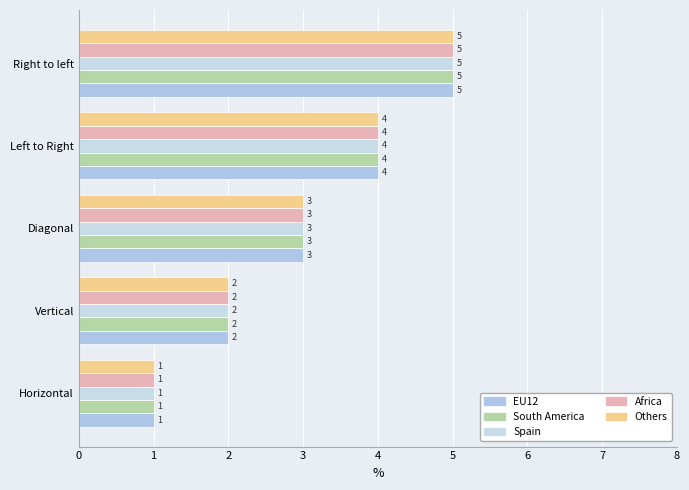

What are all the series names shown in the legend?

EU12, South America, Spain, Africa, Others